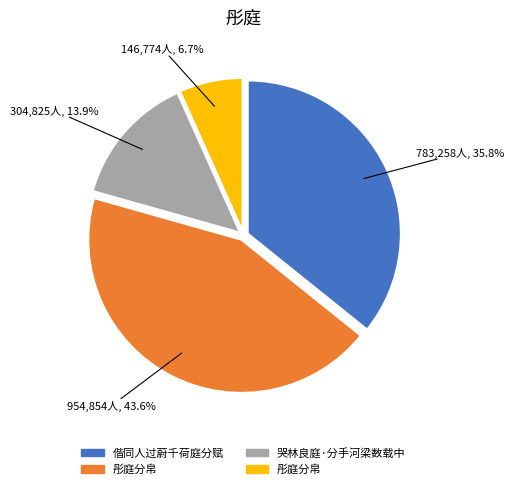

Is there a majority slice in this chart?

No